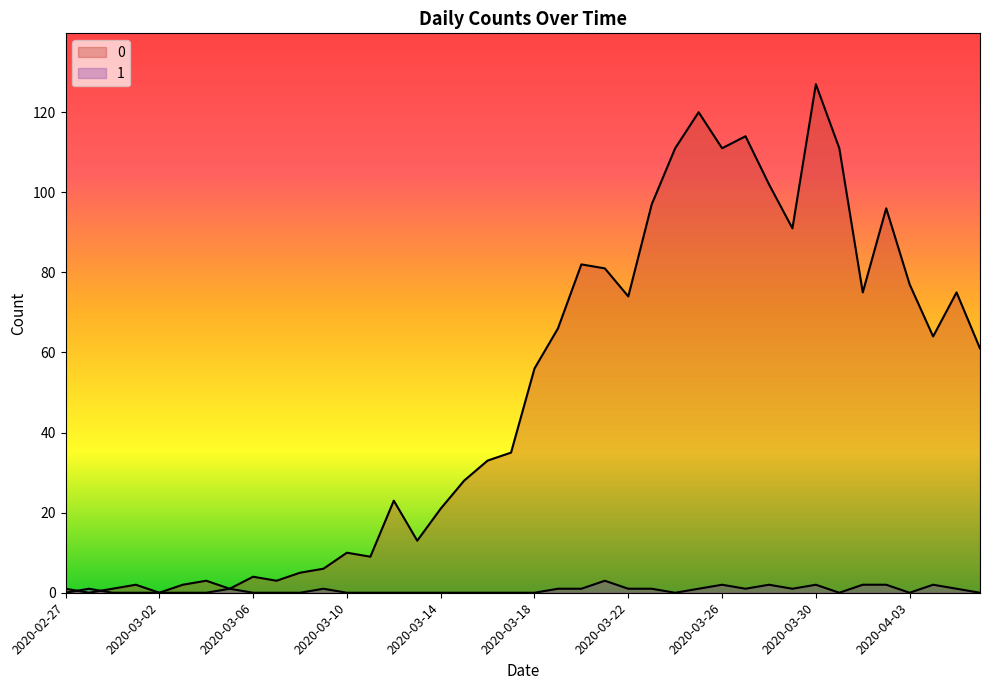

What is the greatest value displayed?

127